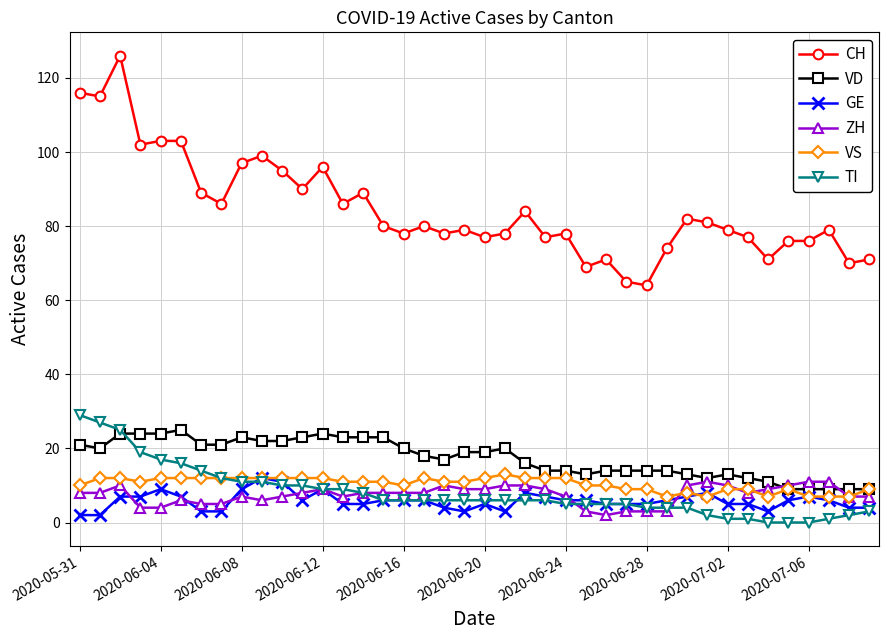

True or false: CH and VD intersect in this chart.

False